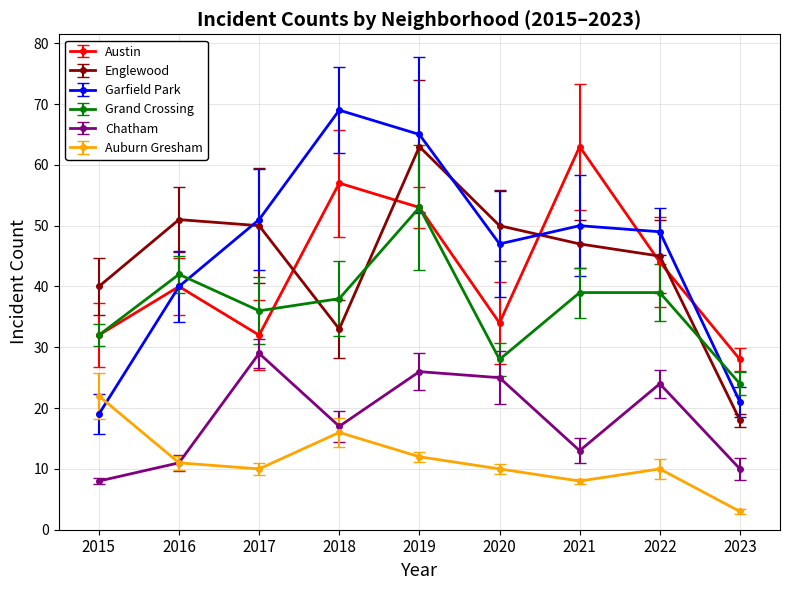

What is the difference between the maximum and minimum values in the Englewood series?

45